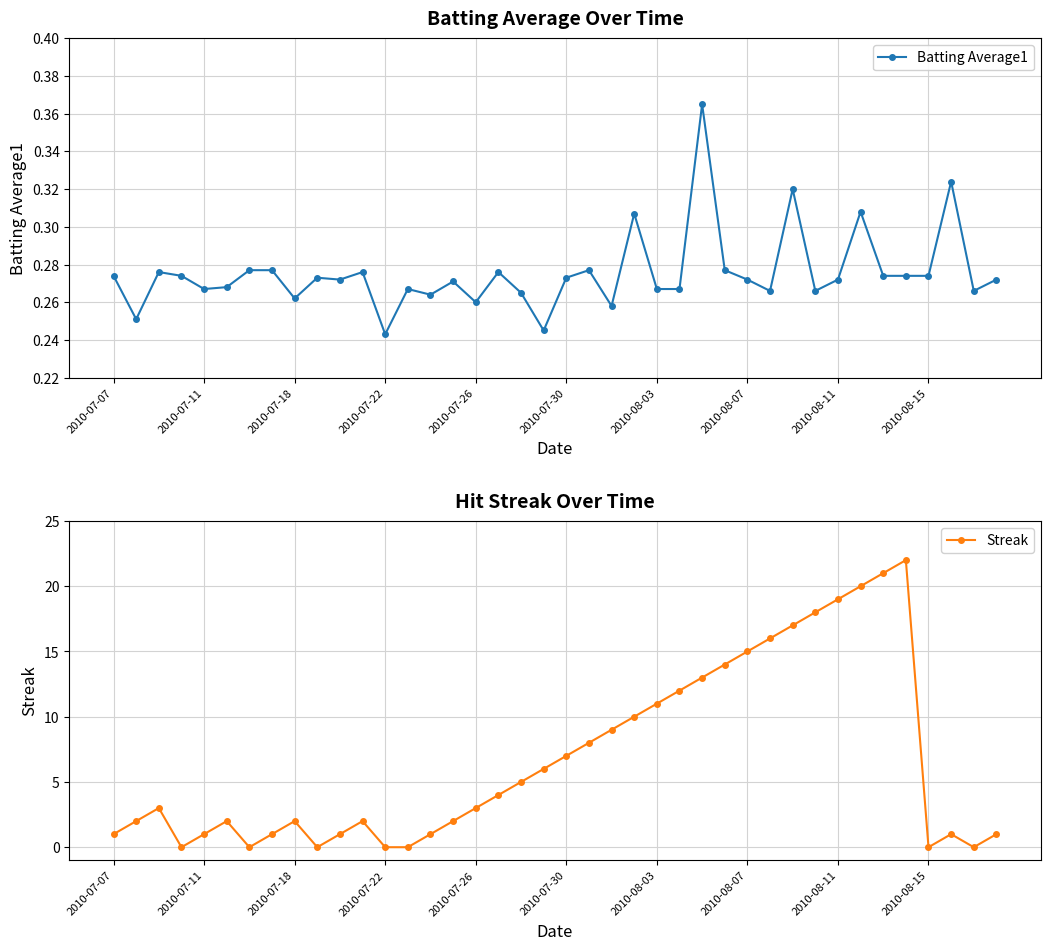

List the series in order of their overall mean, highest first.

Streak, Batting Average1